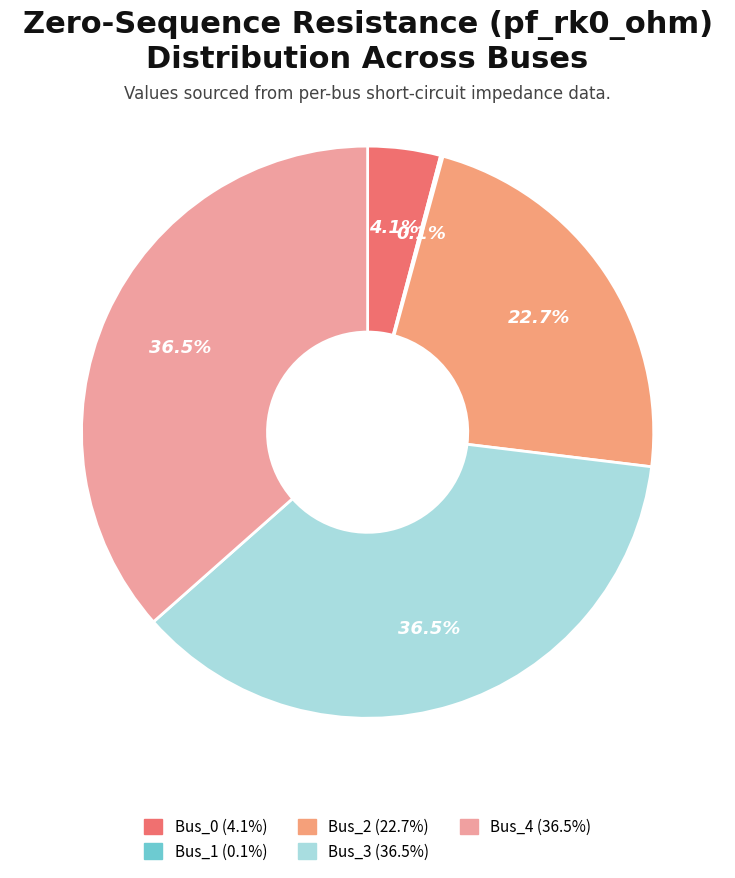

Combined, do Bus_4 and Bus_1 account for over 50%?

No